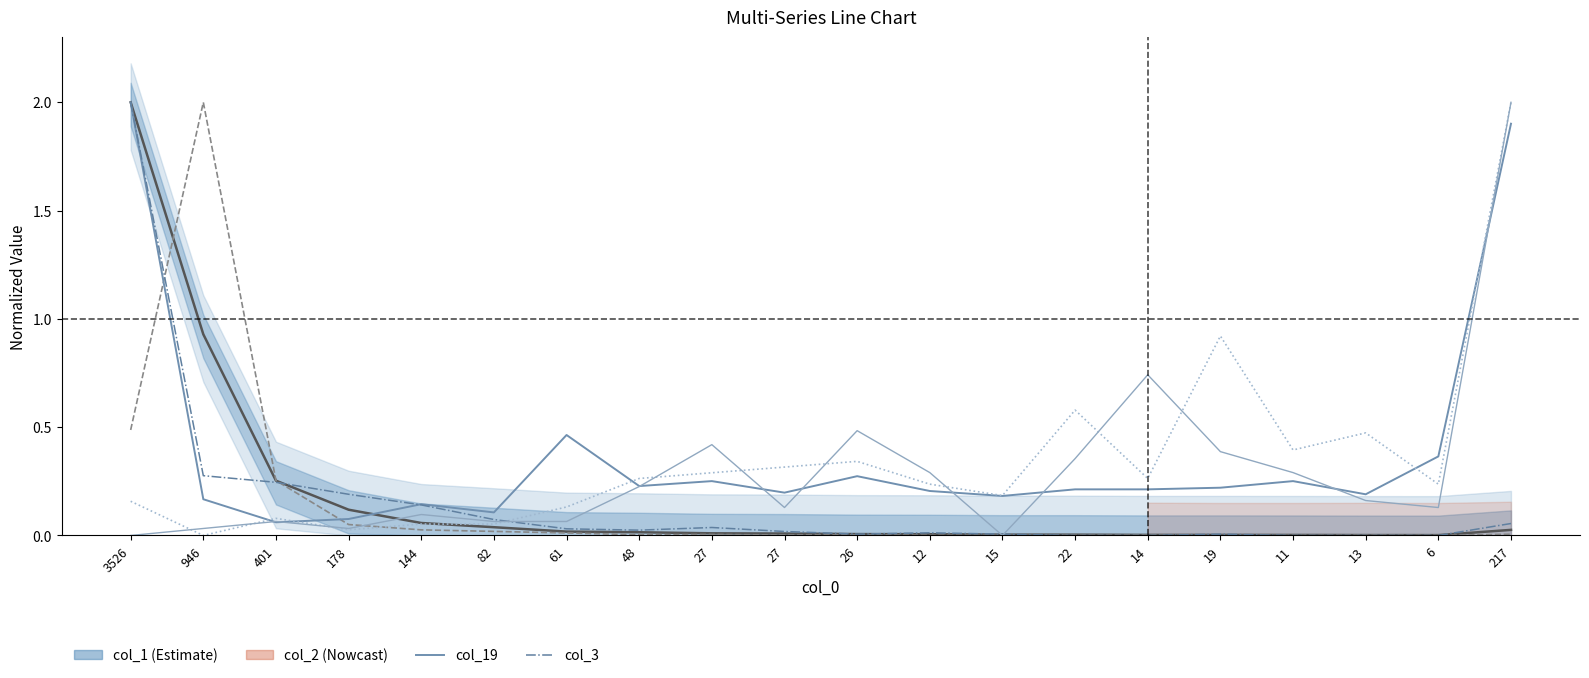

At which label is col_15 closest to 1?

14